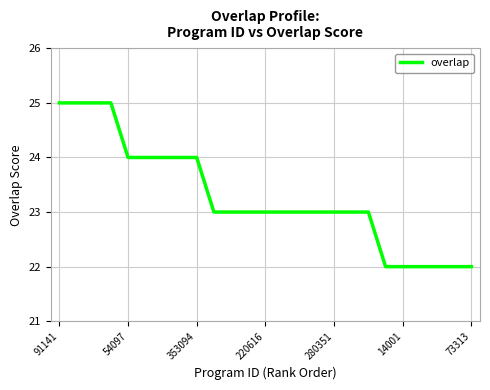

What is the greatest value displayed?

25